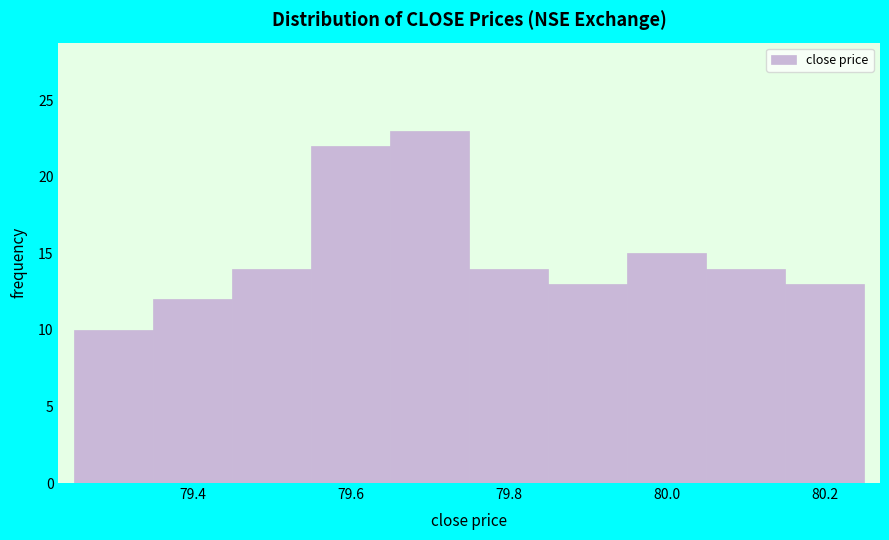

Reading left to right, transcribe this chart: for each bar, give the range it covers on the x-axis and its height. Neither the bar edges nor the heights are printed on the chart, so give them approximately, as read against the axes.

79.25 to 79.35: 10
79.35 to 79.45: 12
79.45 to 79.55: 14
79.55 to 79.65: 22
79.65 to 79.75: 23
79.75 to 79.85: 14
79.85 to 79.95: 13
79.95 to 80.05: 15
80.05 to 80.15: 14
80.15 to 80.25: 13